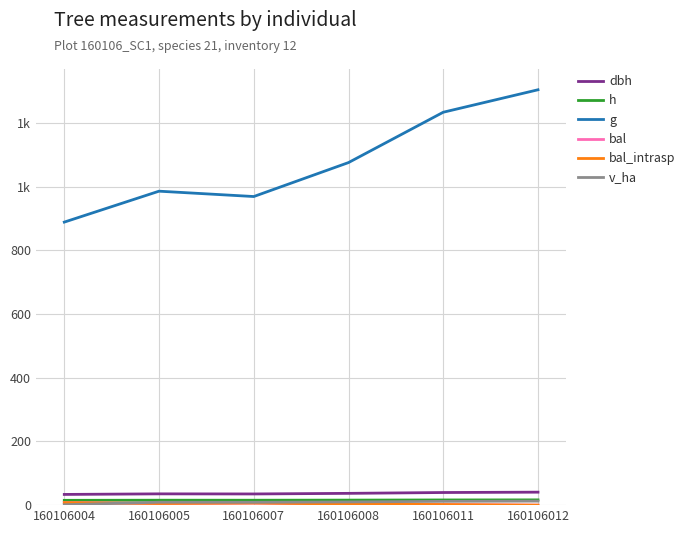

Does the chart display data point markers on the line(s)?

No